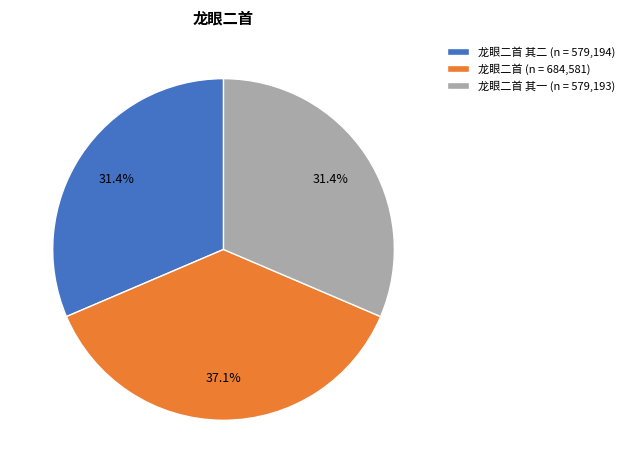

How many slices are in this pie chart?

3